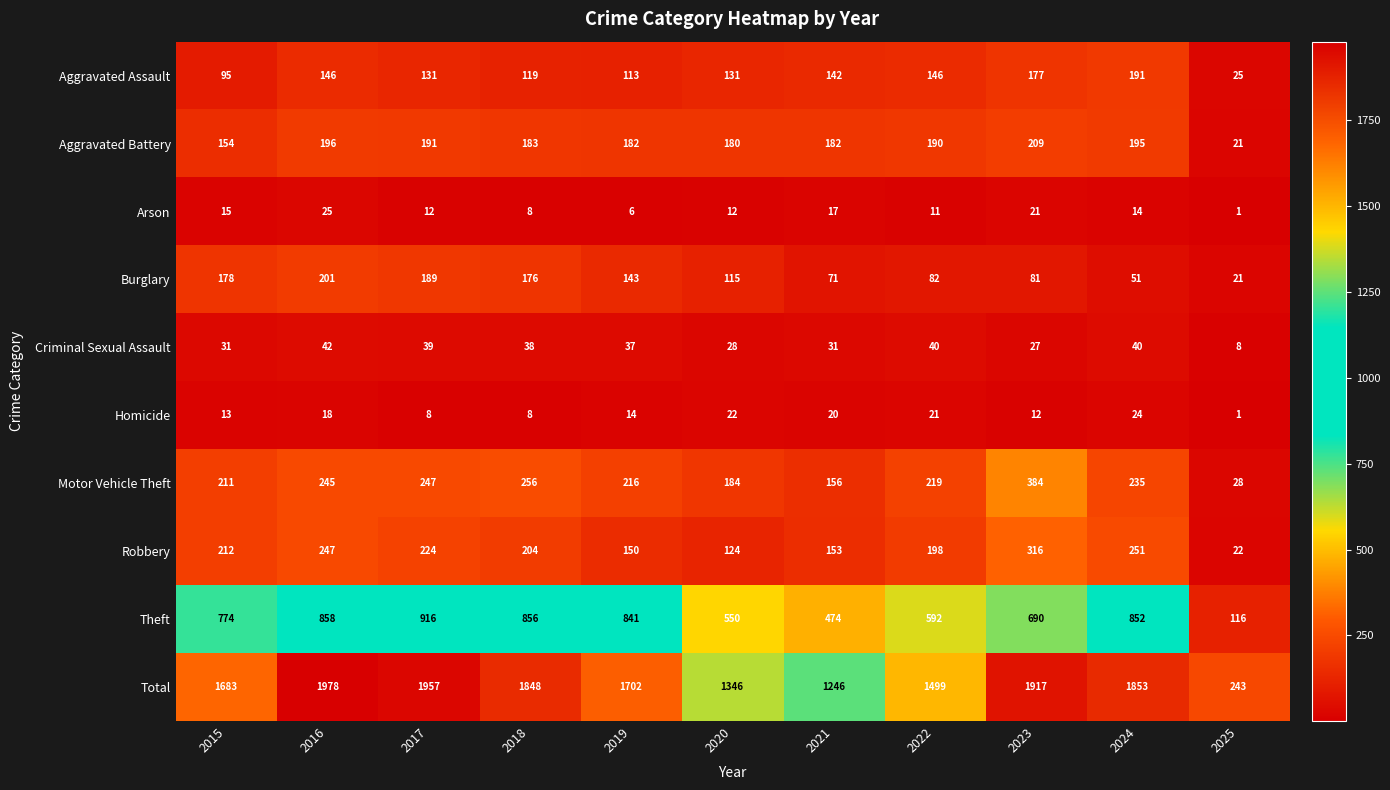

The value of Motor Vehicle Theft at 2020 is 184. True or false?

True